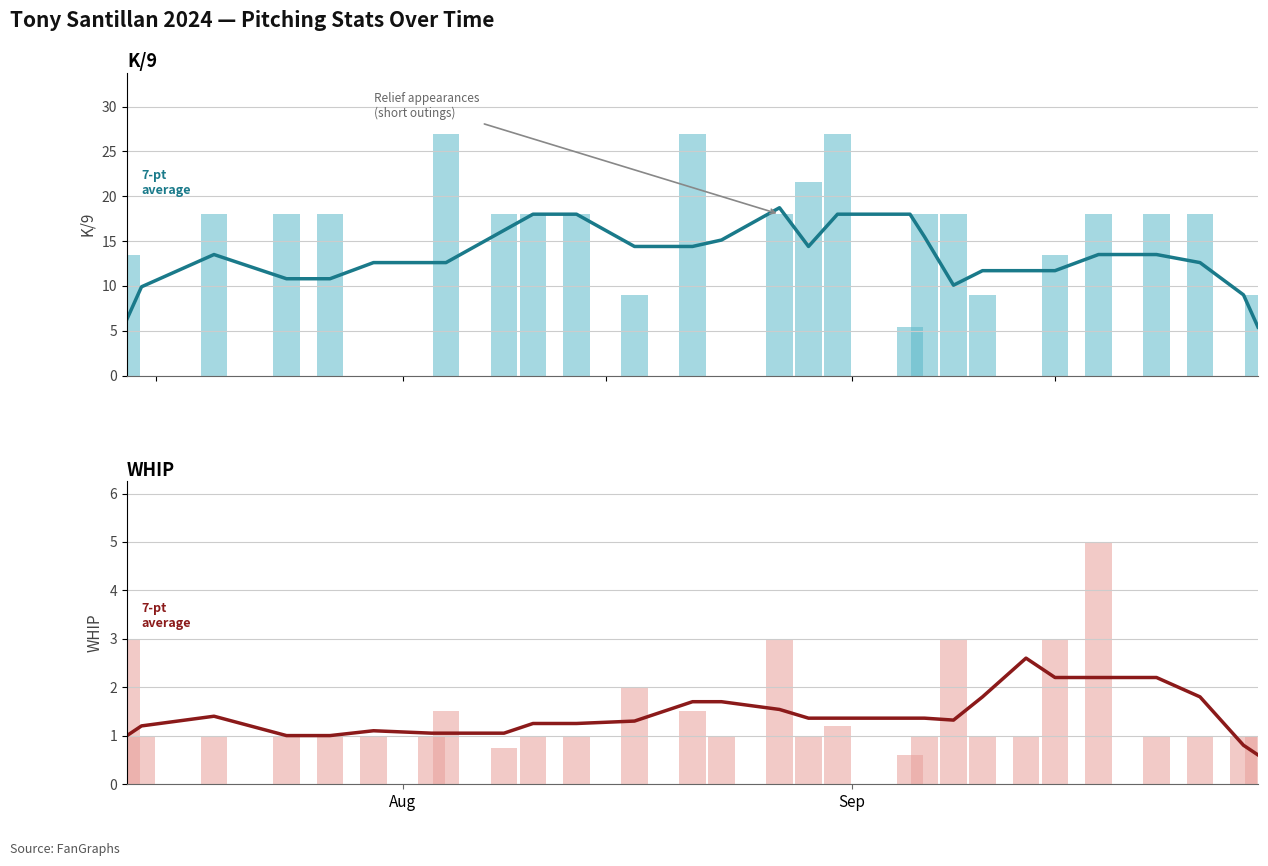

What is the maximum value for K/9 7-pt avg?

18.7